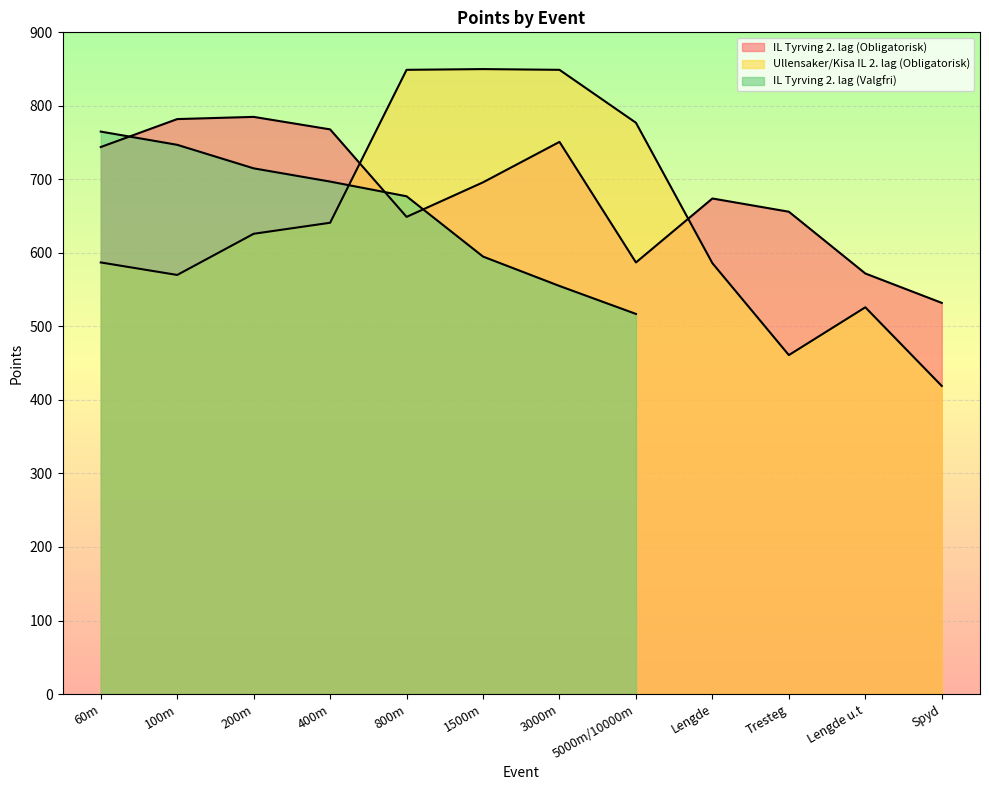

How many categories are shown in the chart?

12